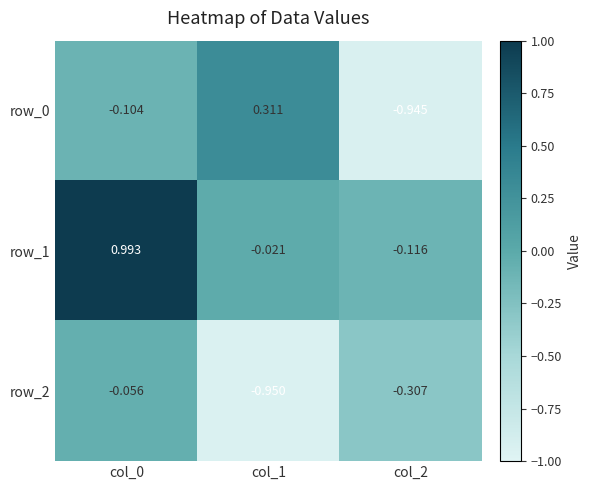

How many distinct data groups are displayed?

3